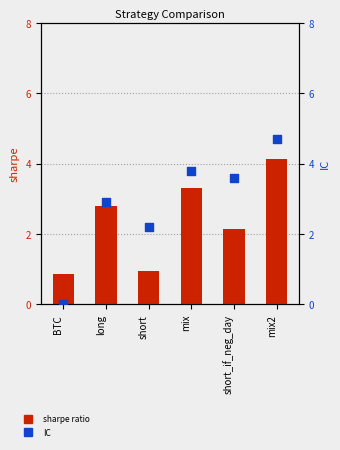

Which series has the widest spread of Y values?

IC